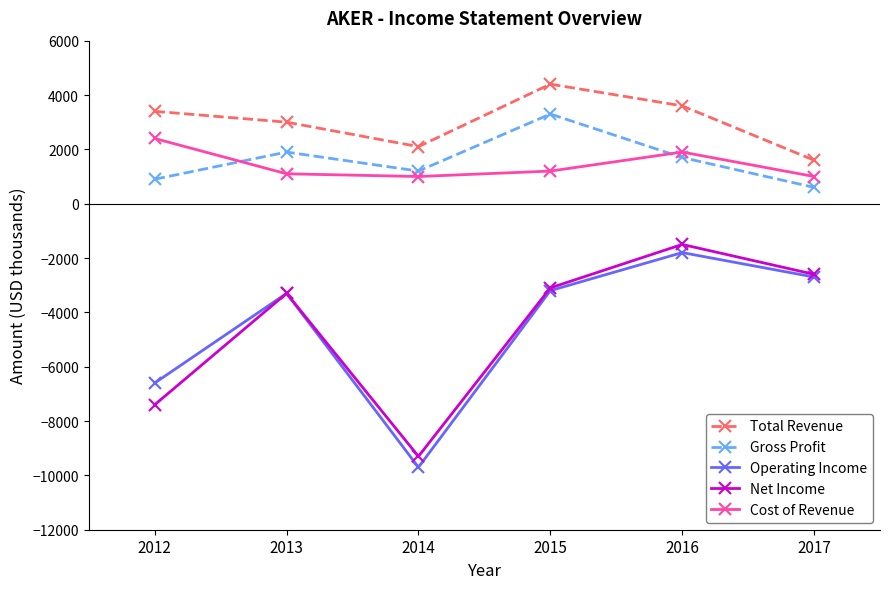

What are all the series names shown in the legend?

Total Revenue, Gross Profit, Operating Income, Net Income, Cost of Revenue